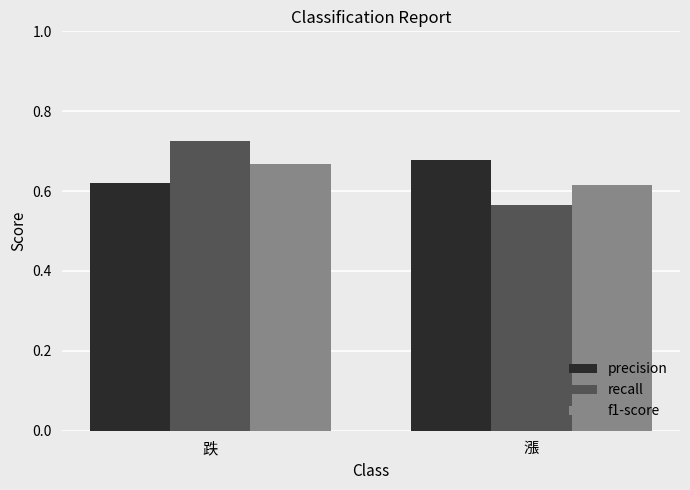

Between 跌 and 漲, which series saw the biggest shift?

recall